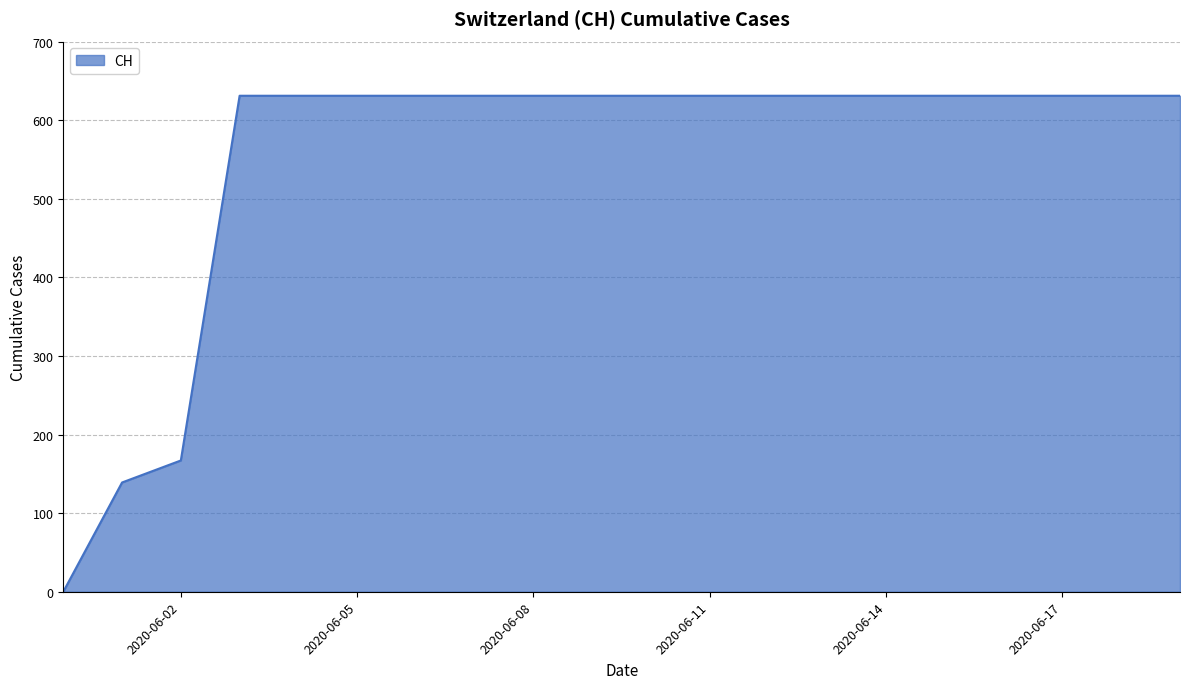

What is the maximum value shown in the chart?

631